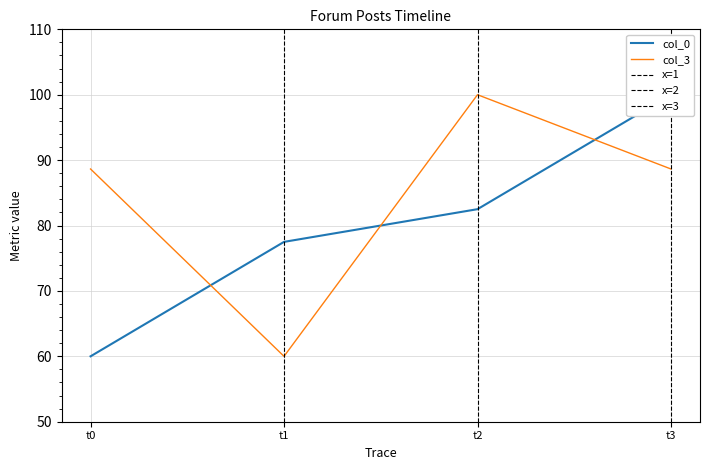

What is the highest value of the col_3 series?

100.0